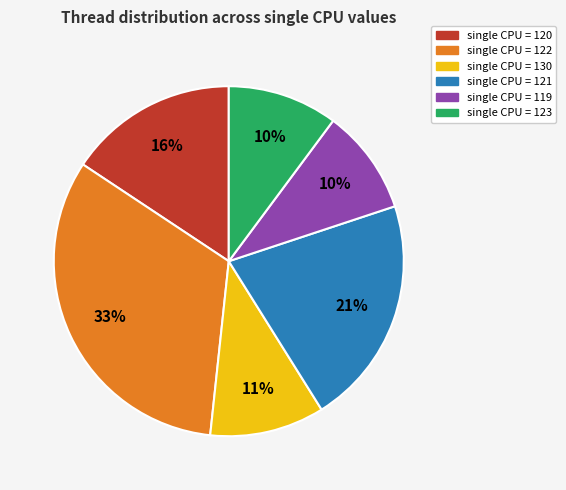

Is it true that single CPU = 130 is 1% of the pie?

False